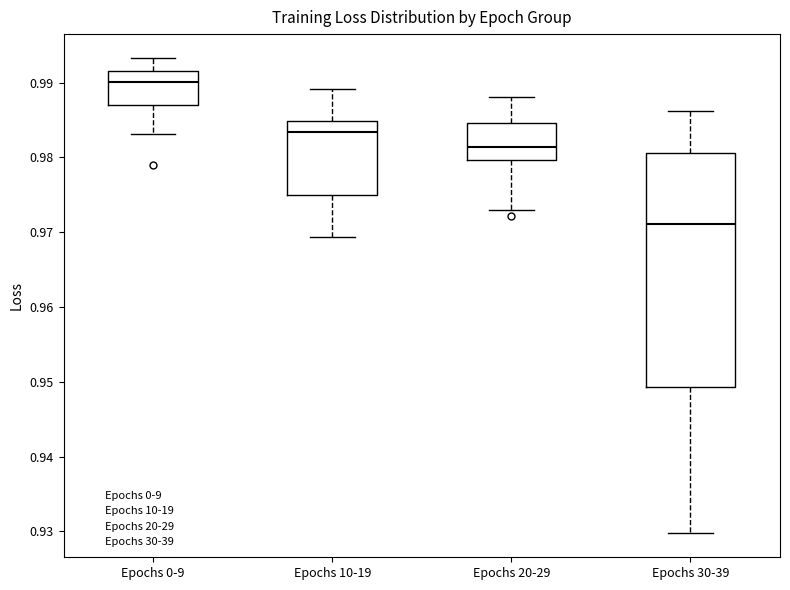

Reading left to right, read every box against the y-axis: the position of its median line, the range the box covers, and the ends of its whiskers. The values are not printed on the chart, so give them approximately, as read against the axis.

Epochs 0-9: median 0.990, box 0.987 to 0.992, whiskers 0.983 to 0.993
Epochs 10-19: median 0.983, box 0.975 to 0.985, whiskers 0.969 to 0.989
Epochs 20-29: median 0.981, box 0.980 to 0.985, whiskers 0.973 to 0.988
Epochs 30-39: median 0.971, box 0.949 to 0.981, whiskers 0.930 to 0.986